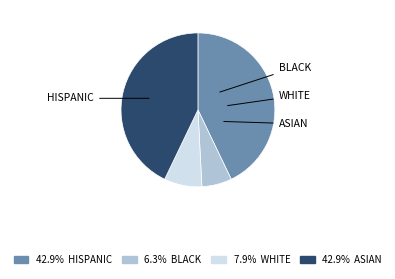

Is there a majority slice in this chart?

No